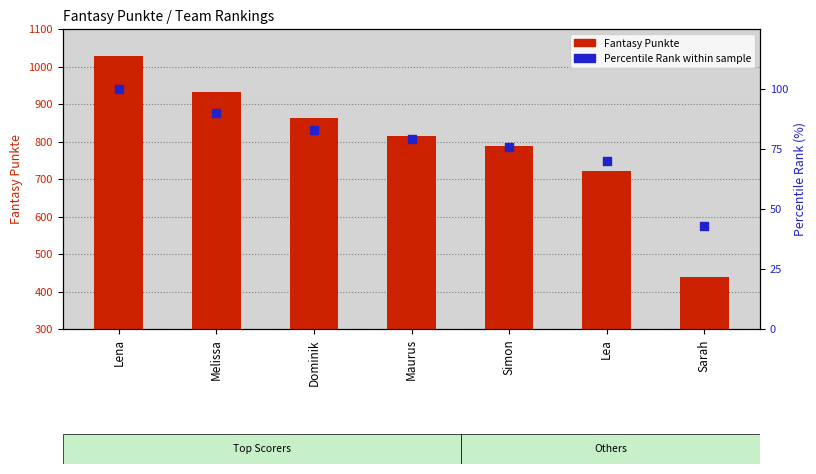

What is the total value across all series at Dominik?

945